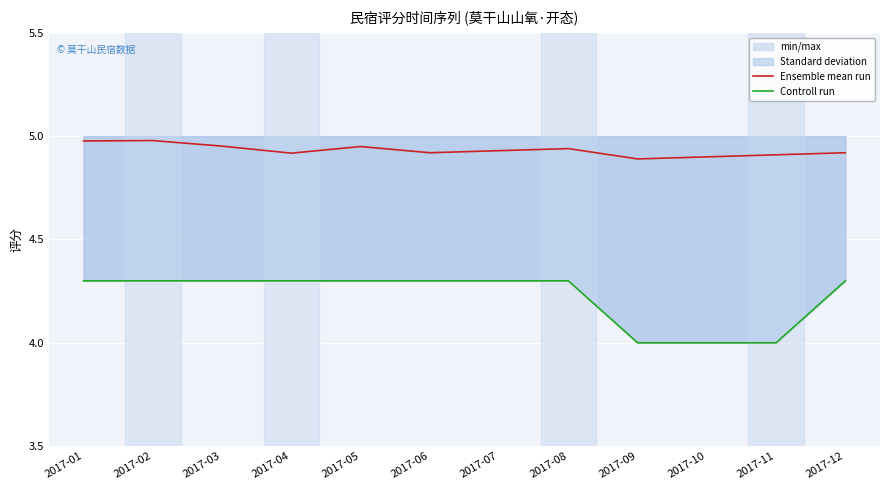

Which label corresponds to the smallest value in the chart?

2017-09